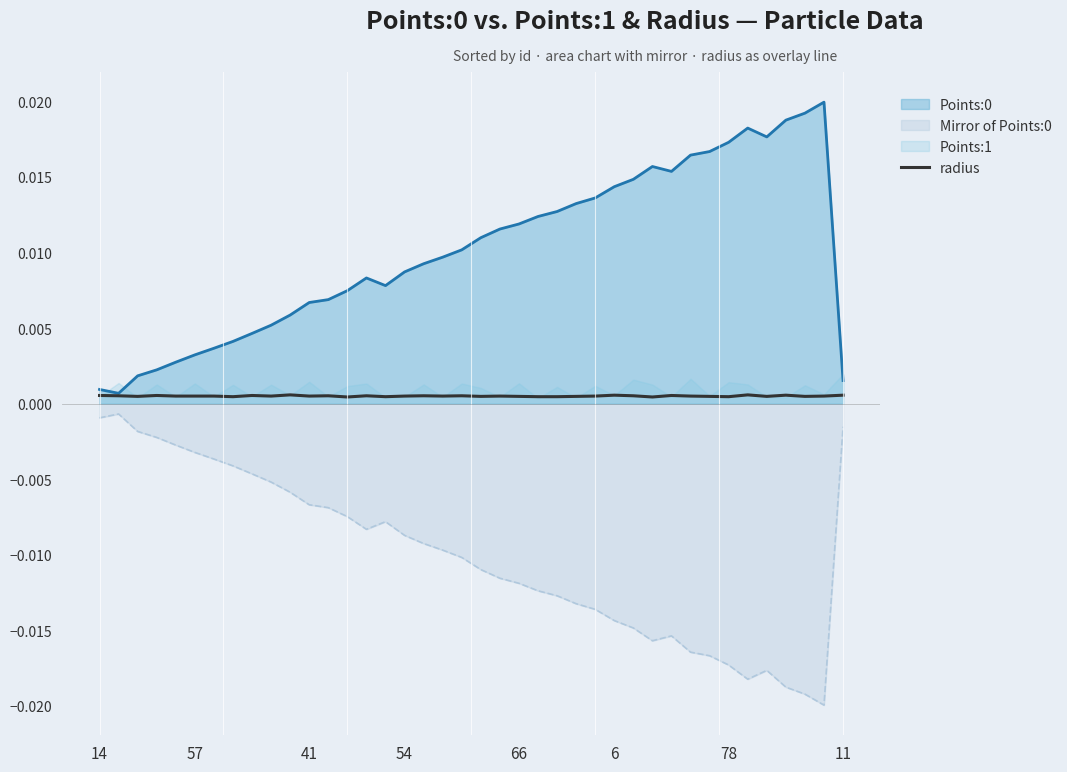

At which category does the chart reach its minimum across all series?

13